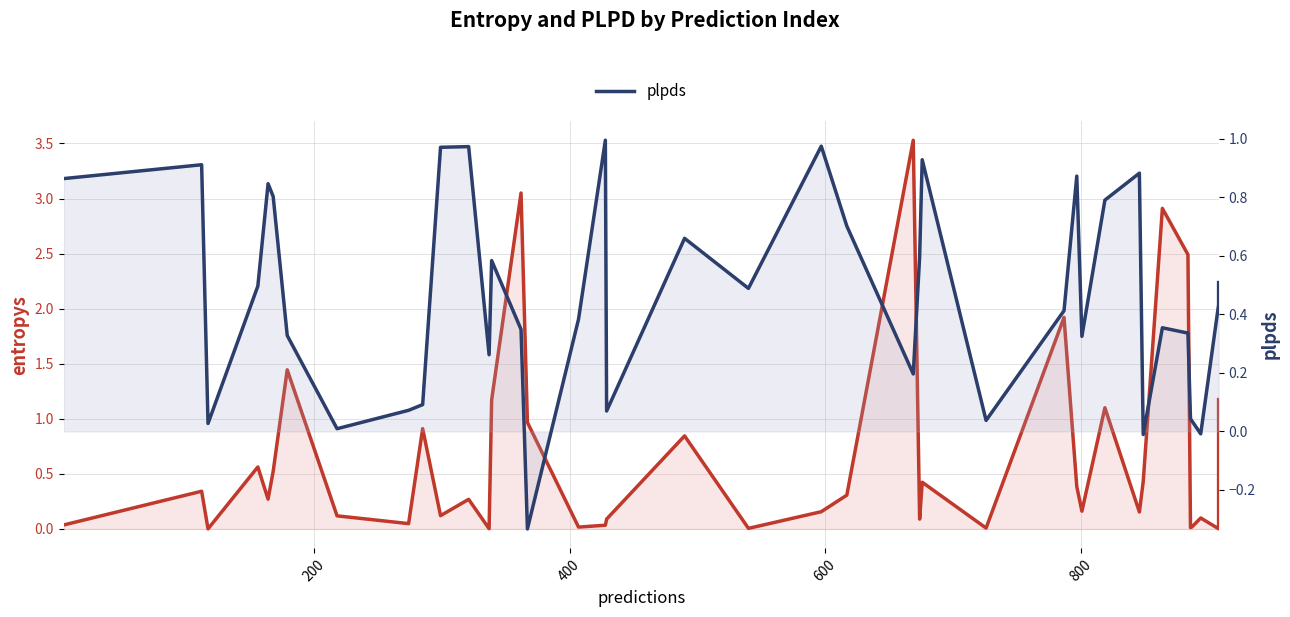

Reading left to right, list all the values displayed in this chart.

entropys: 0.0	0.3	0.0	0.6	0.3	0.5	1.4	0.1	0.0	0.9	0.1	0.3	0.0	1.2	3.1	1.0	0.0	0.0	0.1	0.8	0.0	0.2	0.3	3.5	0.1	0.4	0.0	1.9	0.4	0.2	1.1	0.2	0.4	2.9	2.5	0.0	0.0	0.1	0.0	1.2
plpds: 0.9	0.9	0.0	0.5	0.8	0.8	0.3	0.0	0.1	0.1	1.0	1.0	0.3	0.6	0.3	-0.3	0.4	1.0	0.1	0.7	0.5	1.0	0.7	0.2	0.6	0.9	0.0	0.4	0.9	0.3	0.8	0.9	-0.0	0.4	0.3	0.0	0.0	-0.0	0.4	0.5